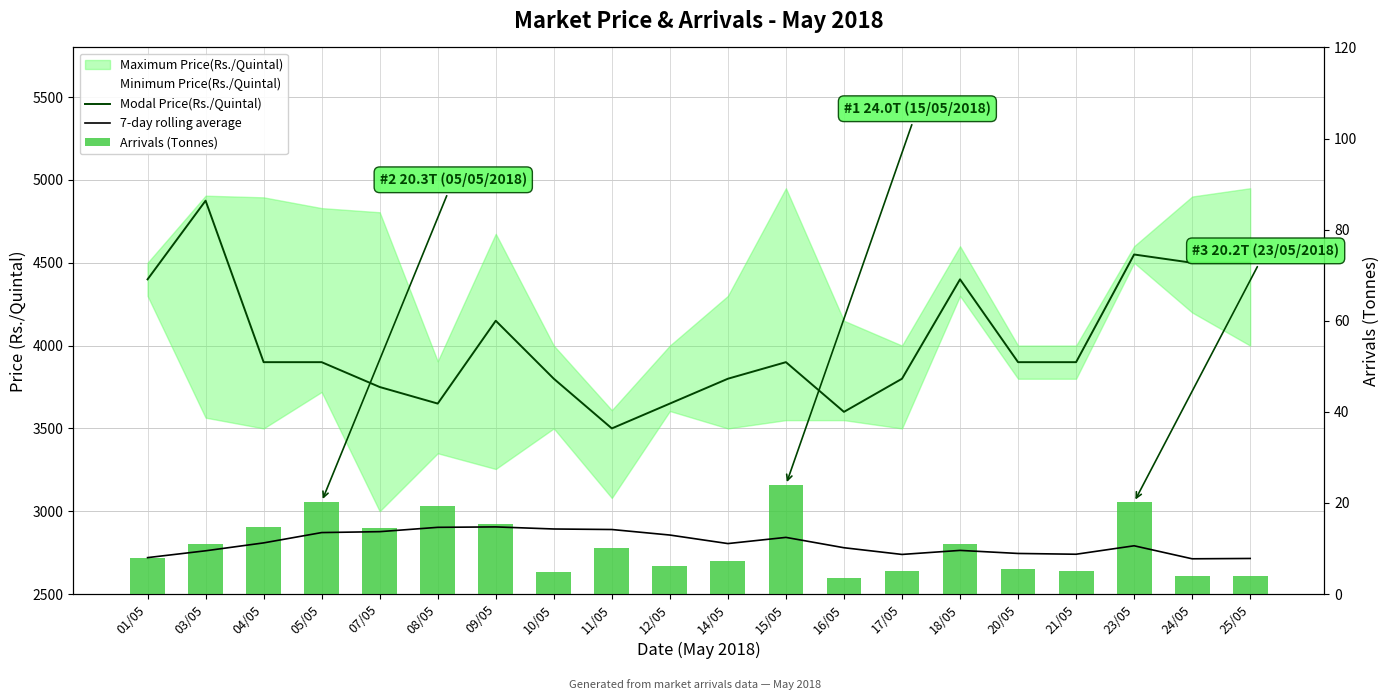

What is the average value of the Arrivals (Tonnes) series?

10.7